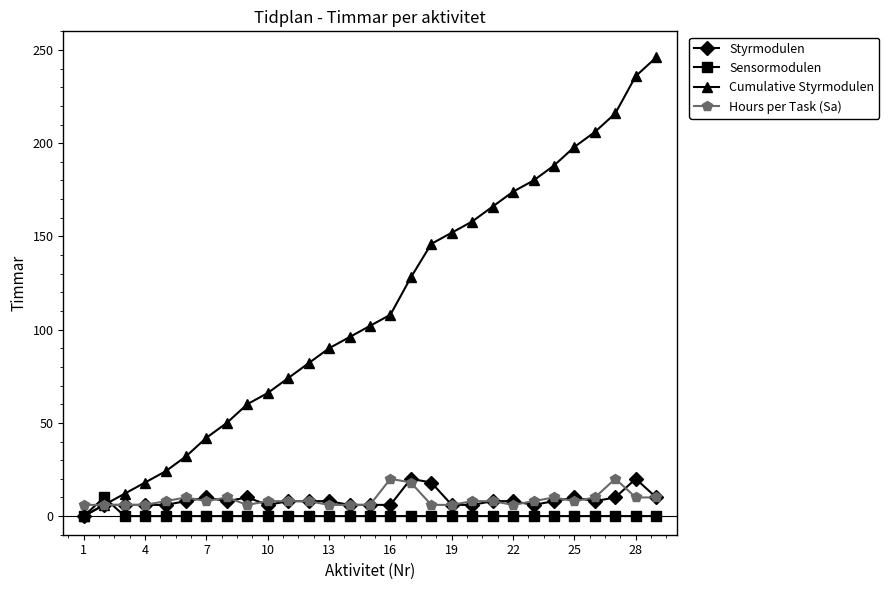

What is the maximum value shown in the chart?

246